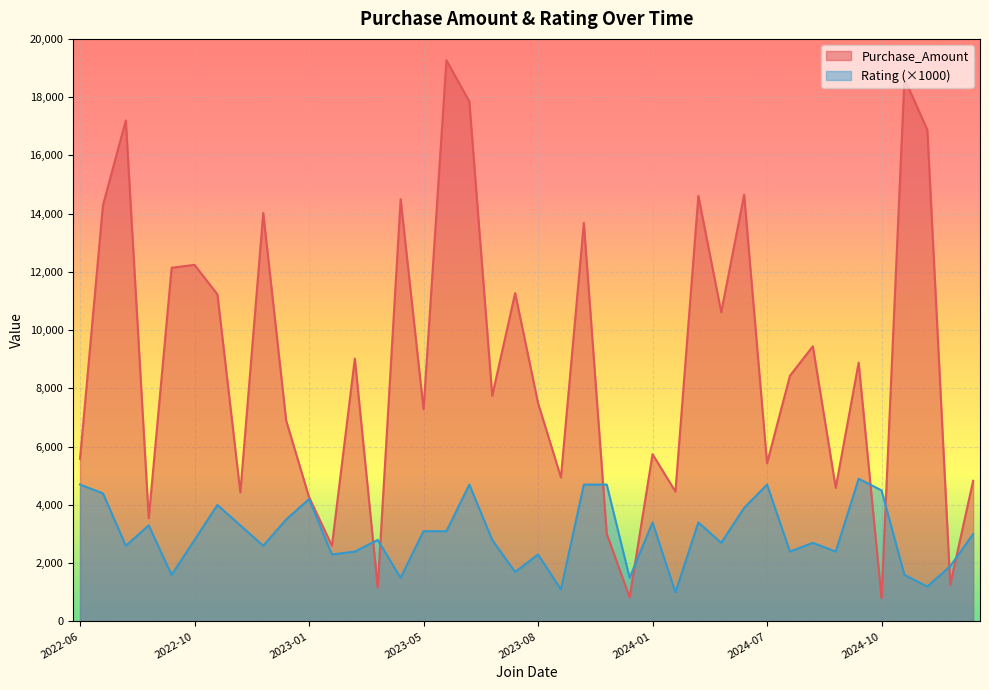

The value of Rating at 2022-11-01 is 1.4. True or false?

False